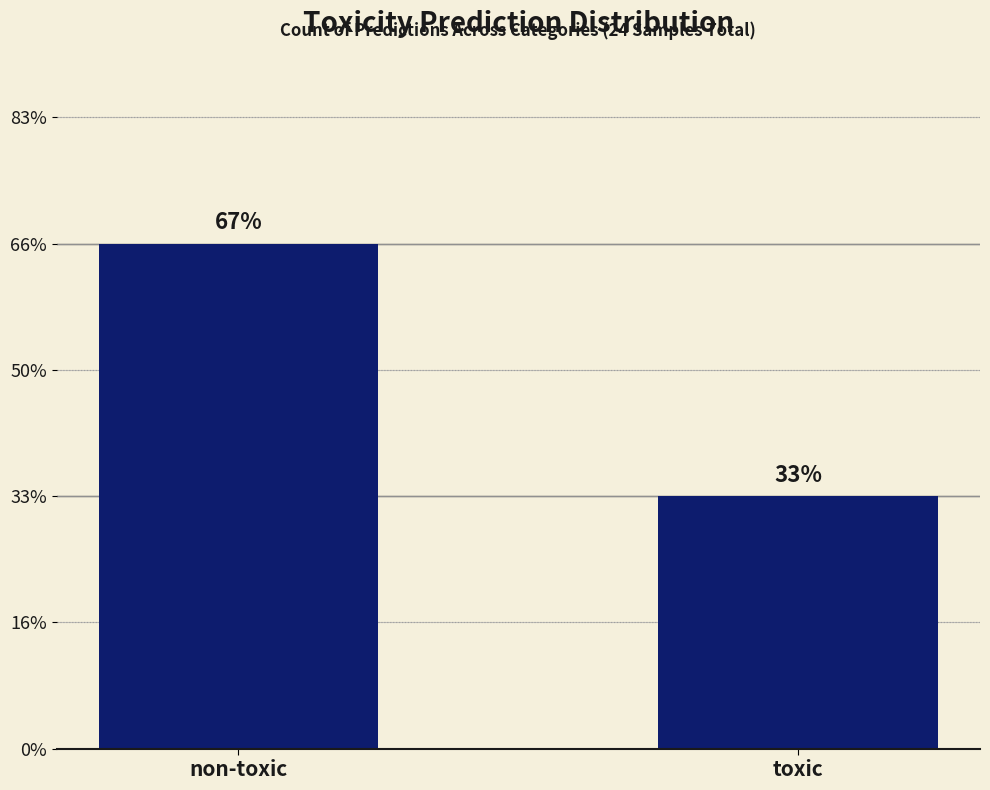

List the labels in order of value, largest first.

non-toxic, toxic